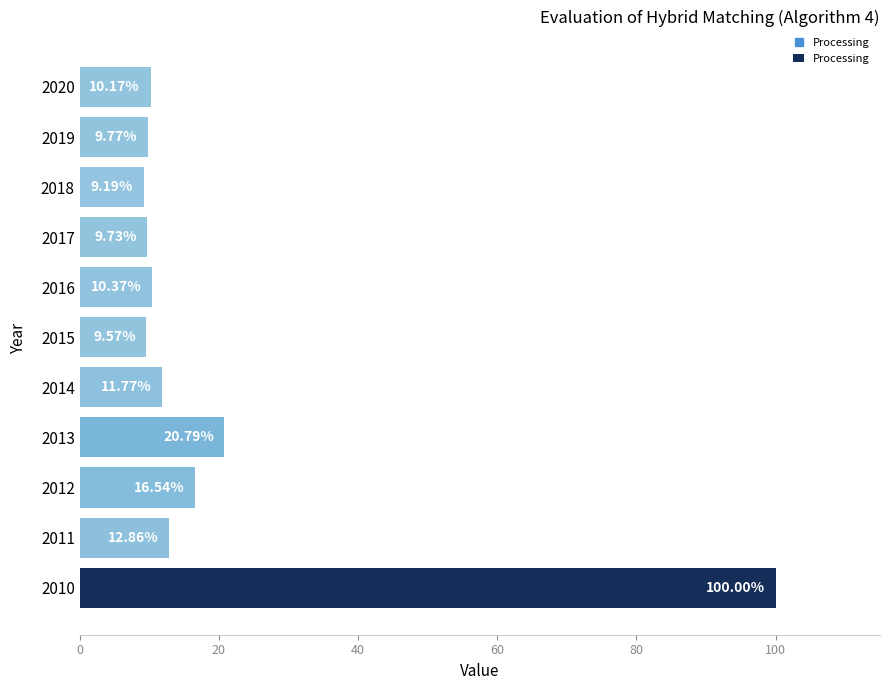

What is the ratio of the value at 2015 to the value at 2012?

0.6